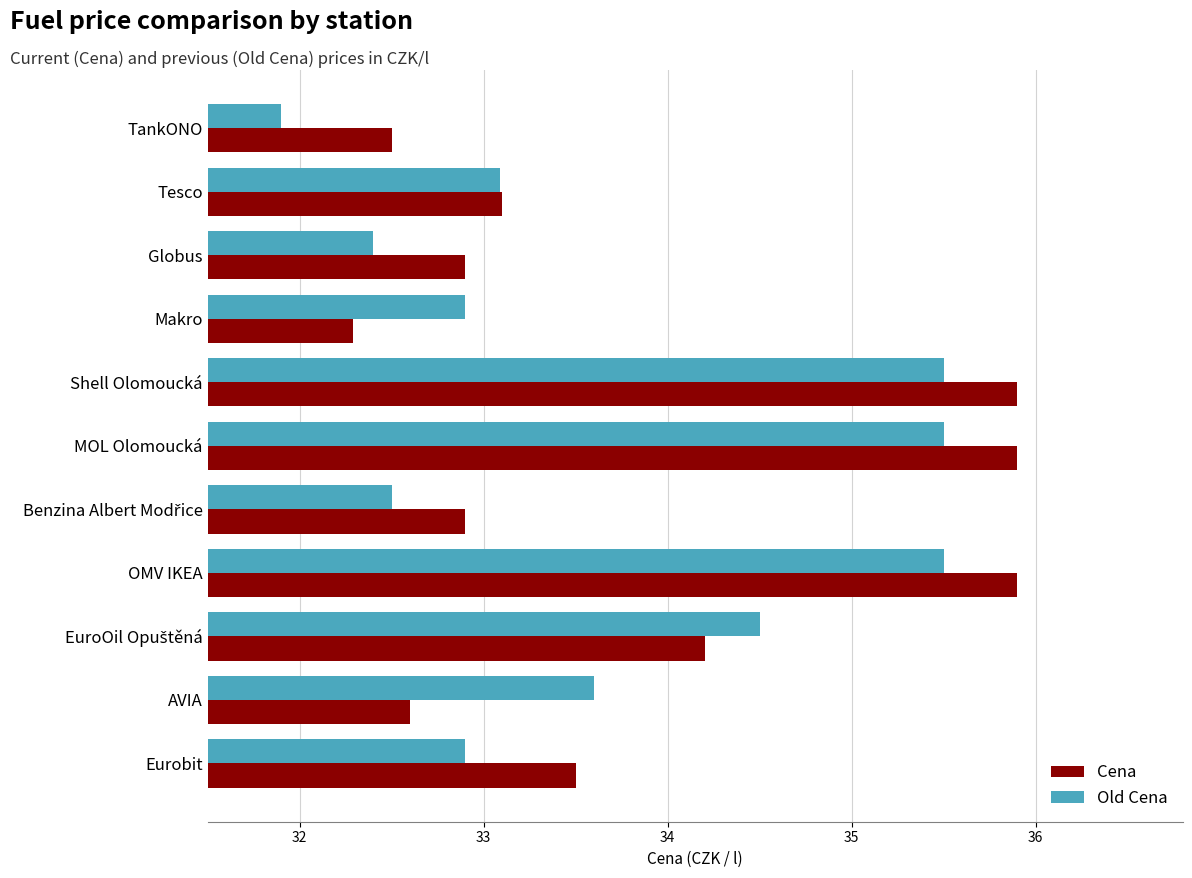

What is the minimum value for Old Cena?

31.9